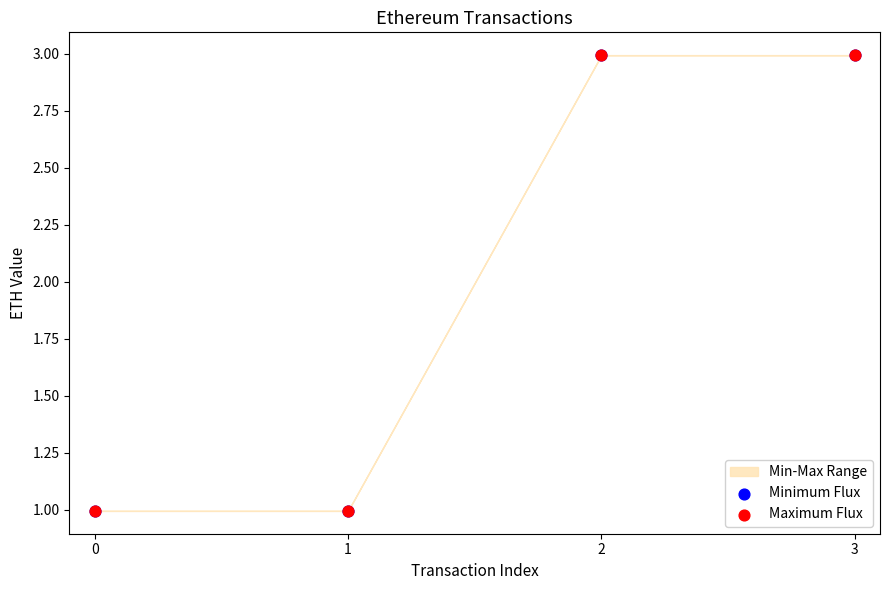

Which series has the widest spread of Y values?

Minimum Flux